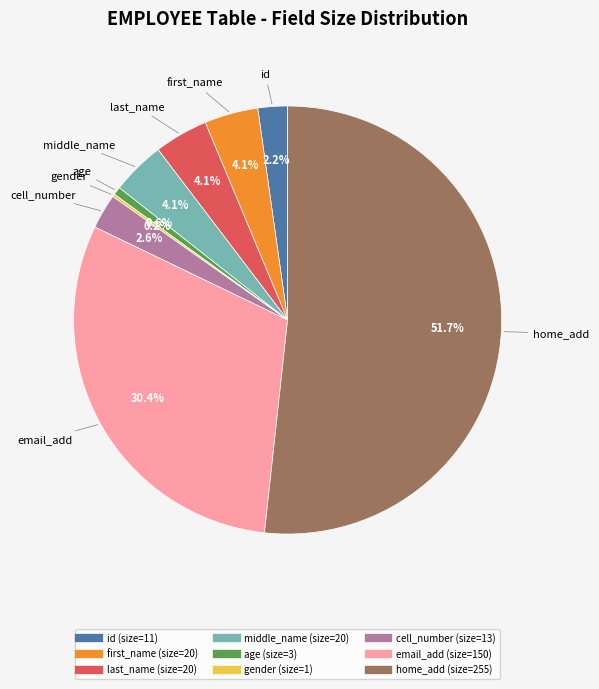

What is the largest slice in the pie chart?

home_add